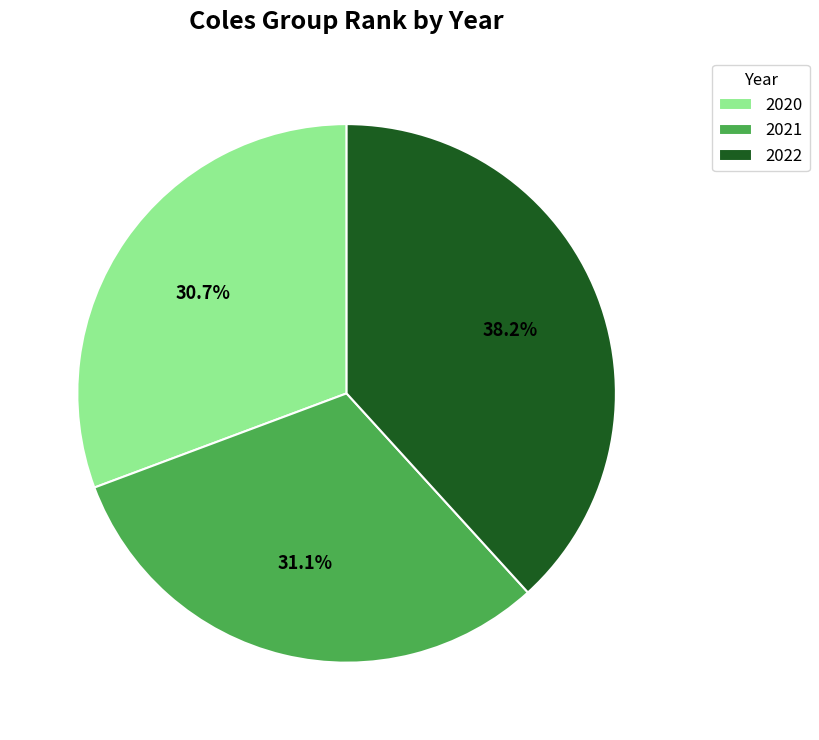

To the nearest percent, what is the difference between the 2022 and 2020 slice percentages?

8%